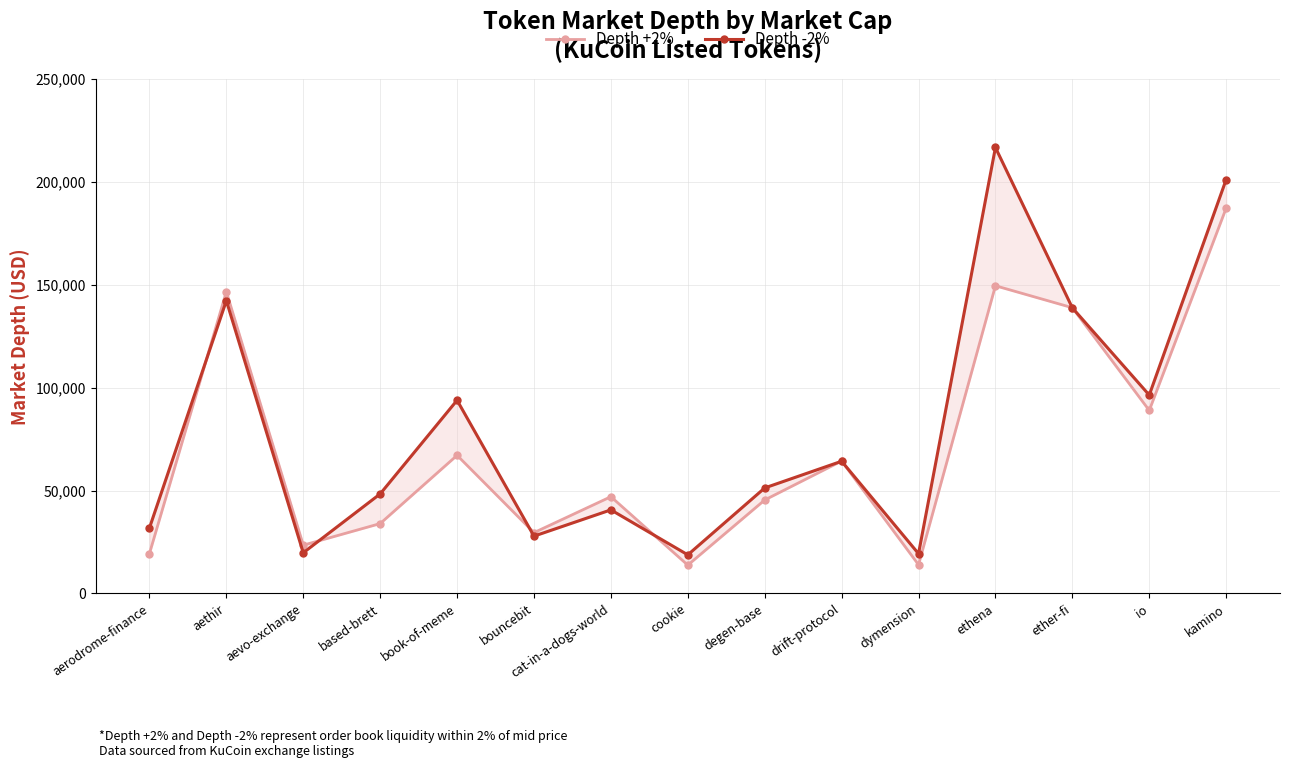

The value of Depth +2% at dymension is 7786.5. True or false?

False